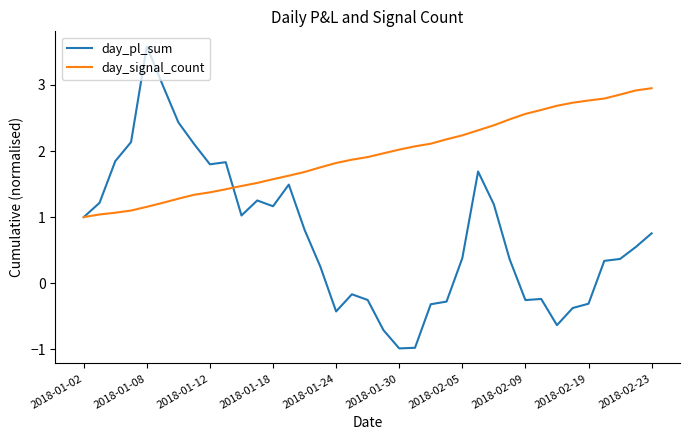

Which series has the largest range (max minus min)?

day_pl_sum